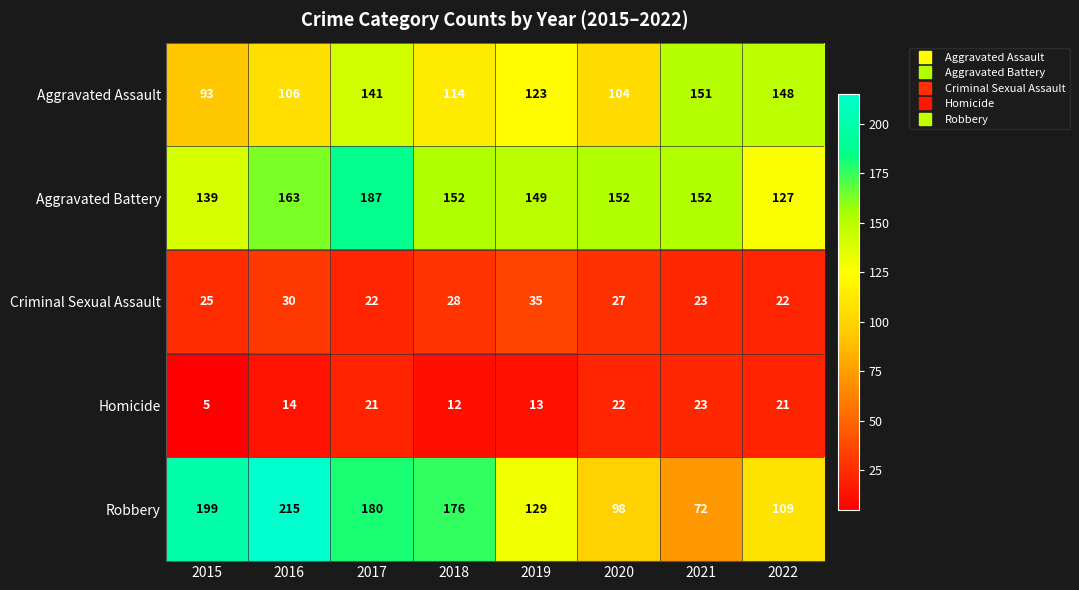

True or false: Homicide has a value of 21 at 2017.

True